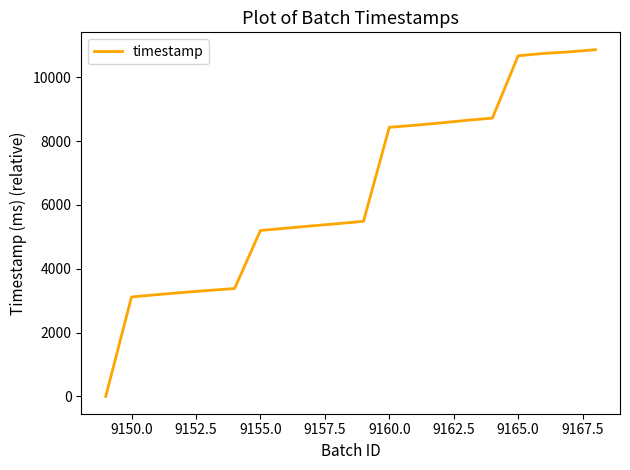

What is the greatest value displayed?

10865